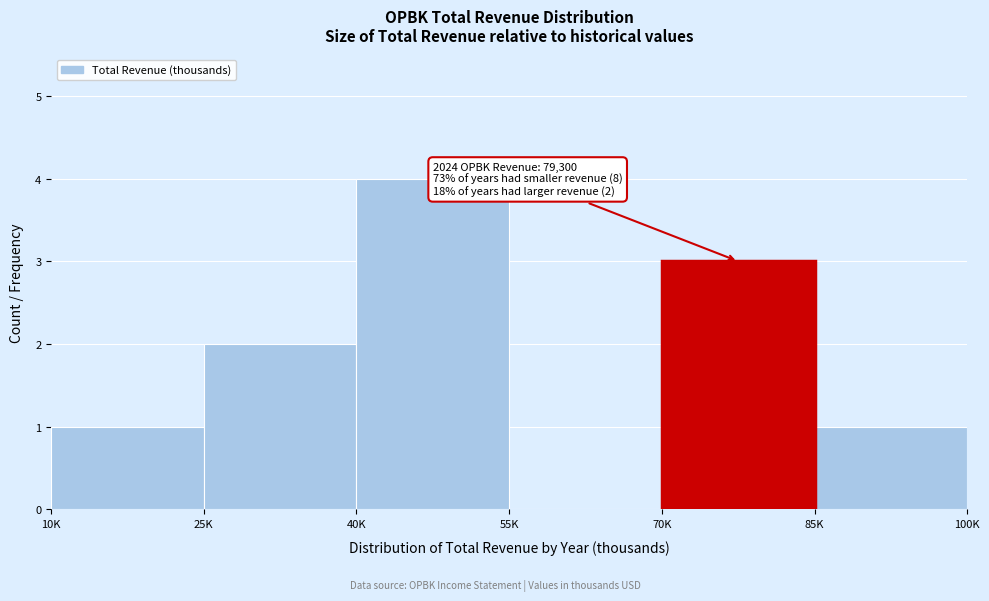

Reading right to left, what are all the values shown in this chart?

85K=1	70K=3	55K=0	40K=4	25K=2	10K=1